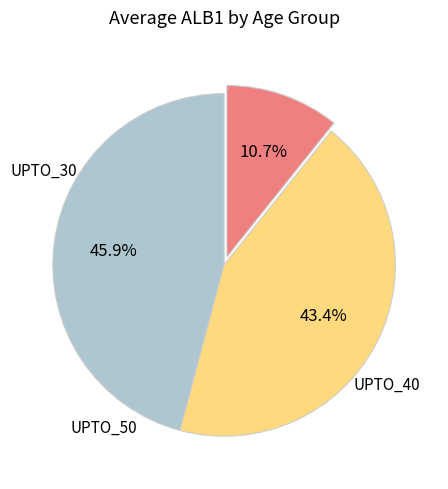

To the nearest percent, what is the difference between the largest and smallest slice percentages?

35%